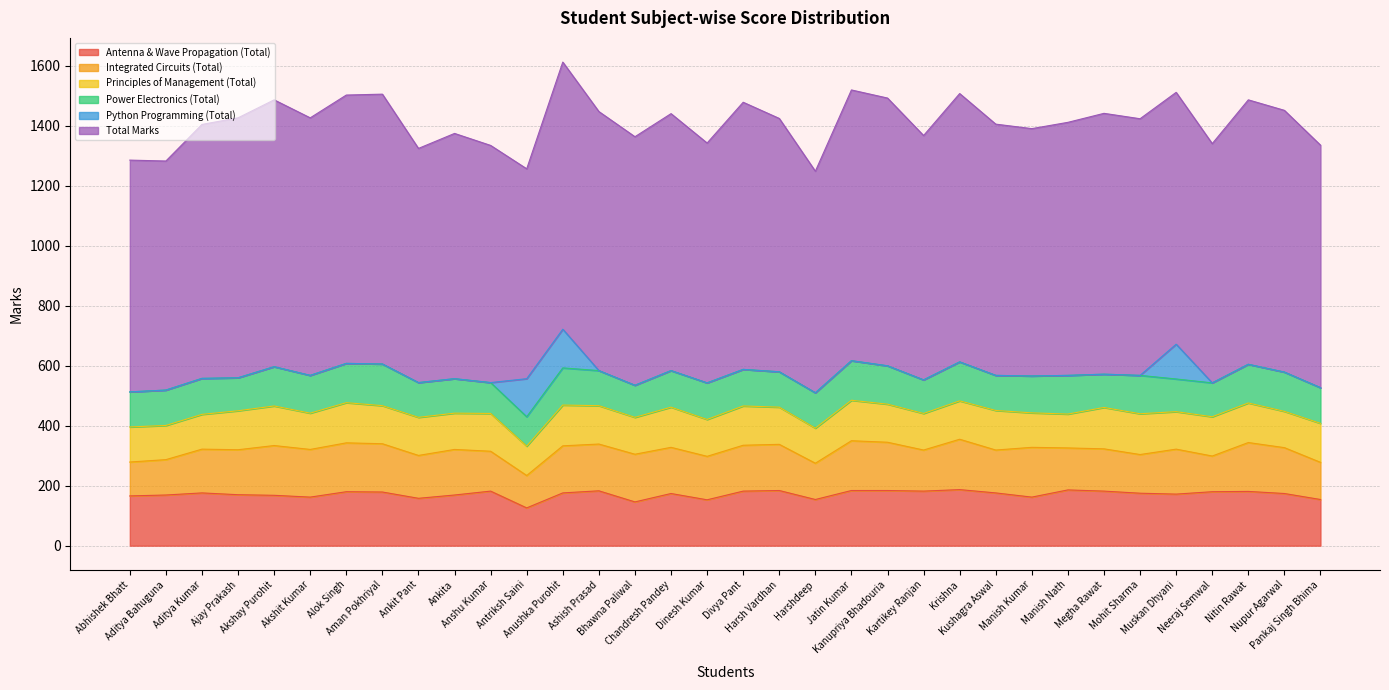

What is the highest value of the Antenna & Wave Propagation (Total) series?

187